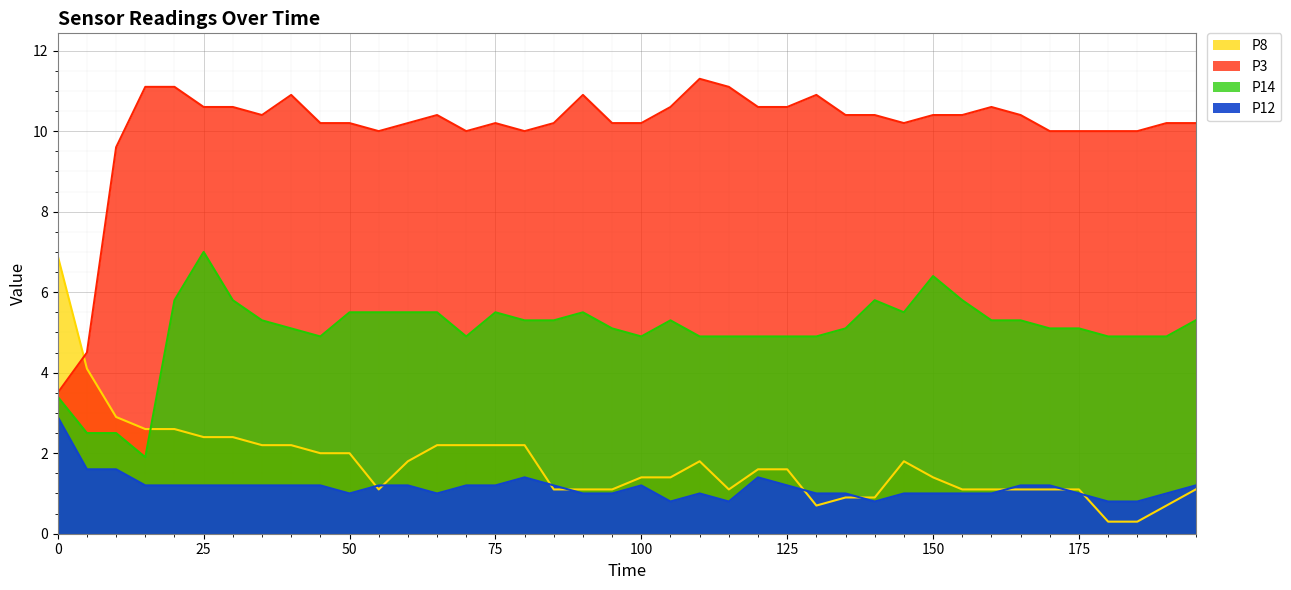

Is the value of P8 at 170 greater than the value of P14 at 175?

No